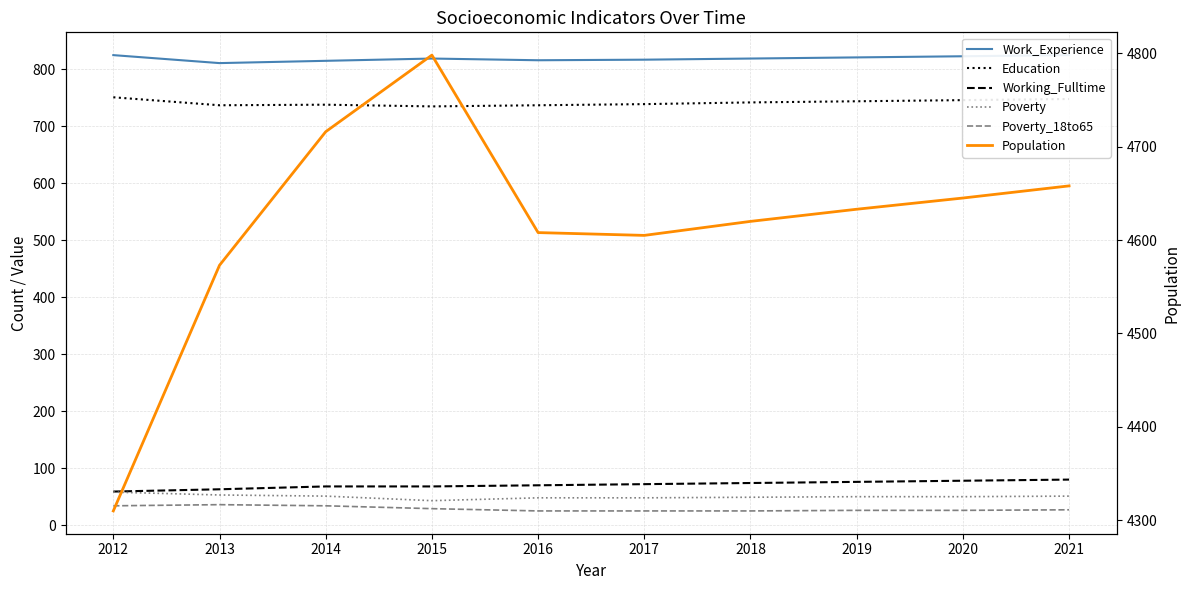

What is the spread (max minus min) of values at 2017?

4580